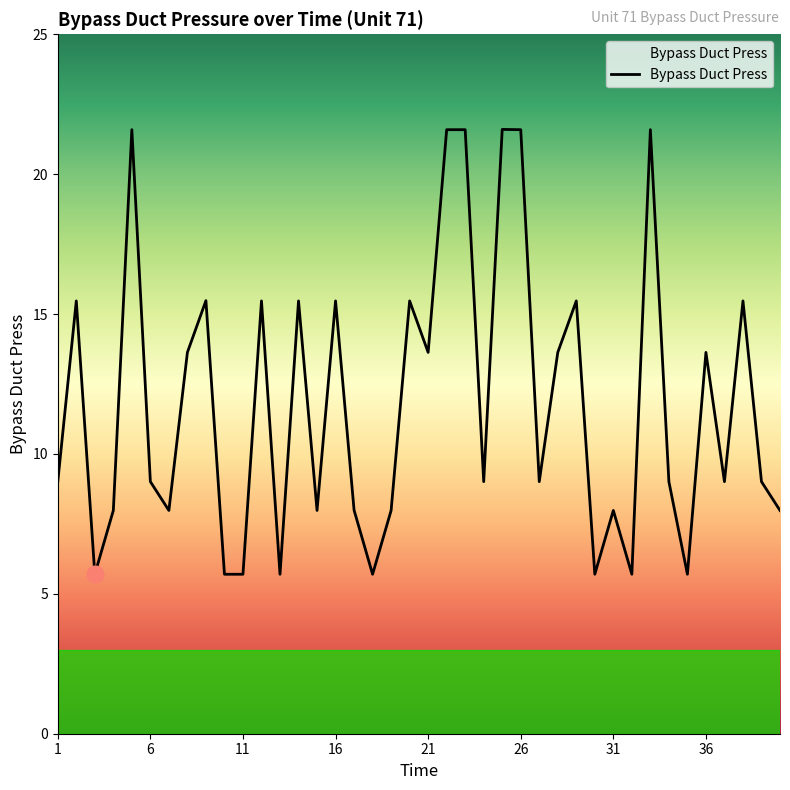

What is the smallest value displayed?

5.7